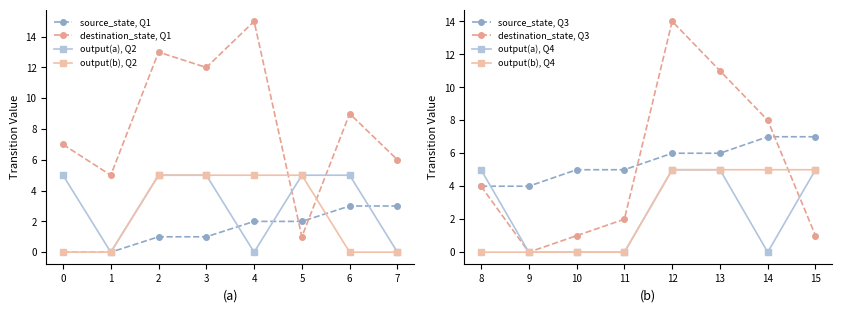

At which category does the chart reach its peak across all series?

4